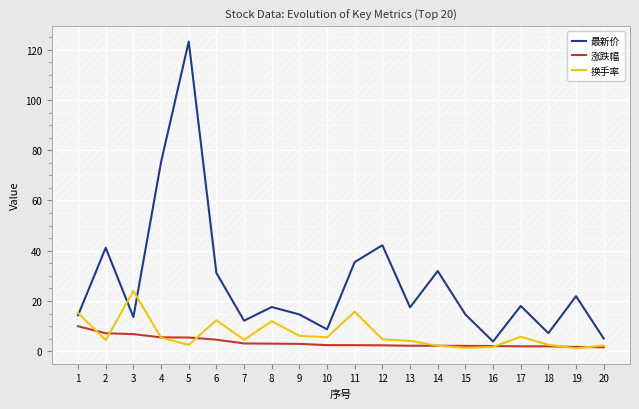

True or false: 涨跌幅 and 最新价 cross at least once.

False